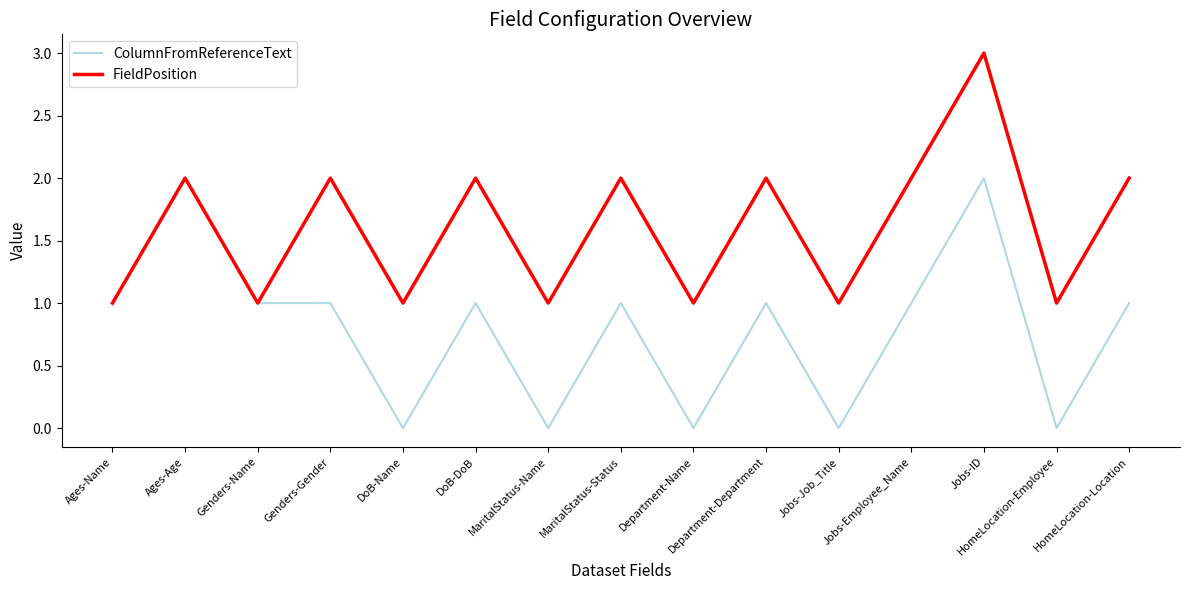

Which series changed the most between Ages-Name and DoB-DoB?

FieldPosition